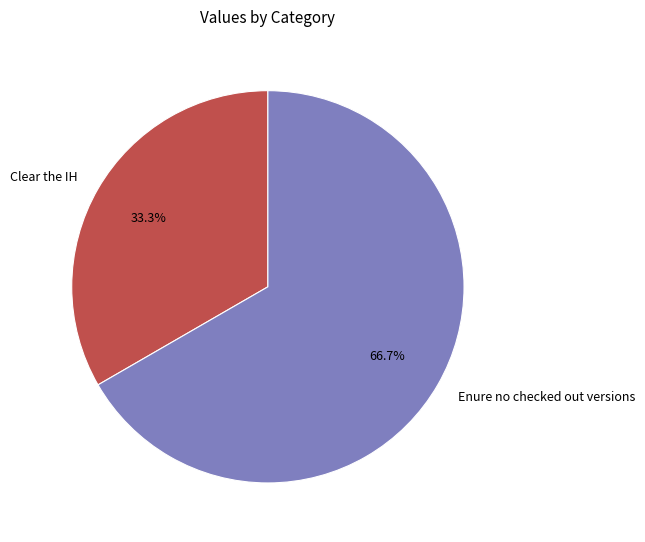

Rank the categories by value from highest to lowest.

Enure no checked out versions, Clear the IH